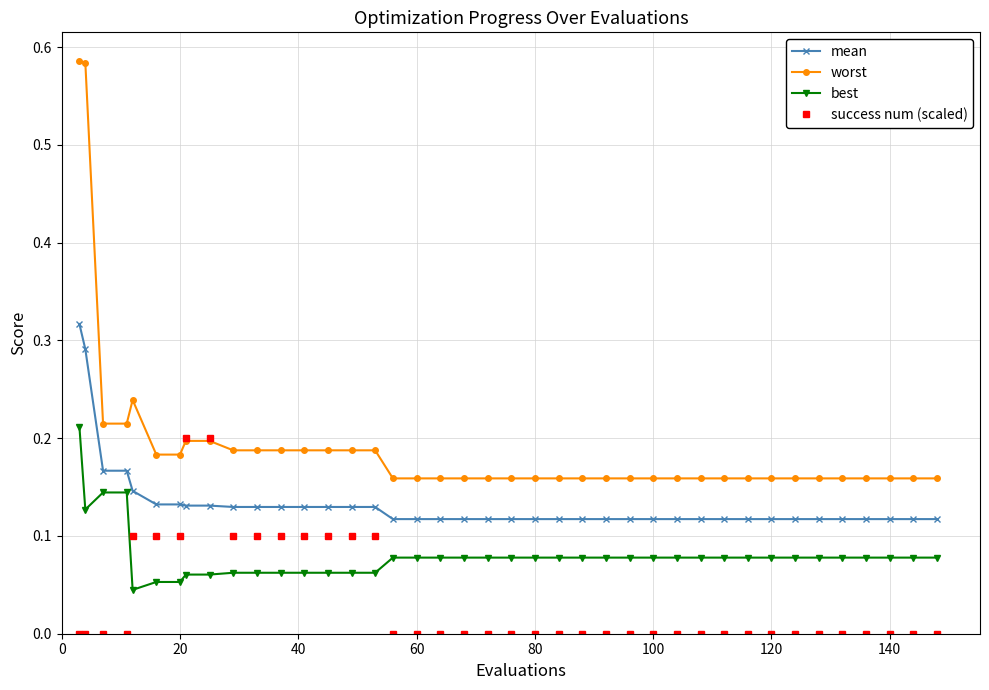

List the series in order of their overall mean, highest first.

worst, mean, best, success num (scaled)